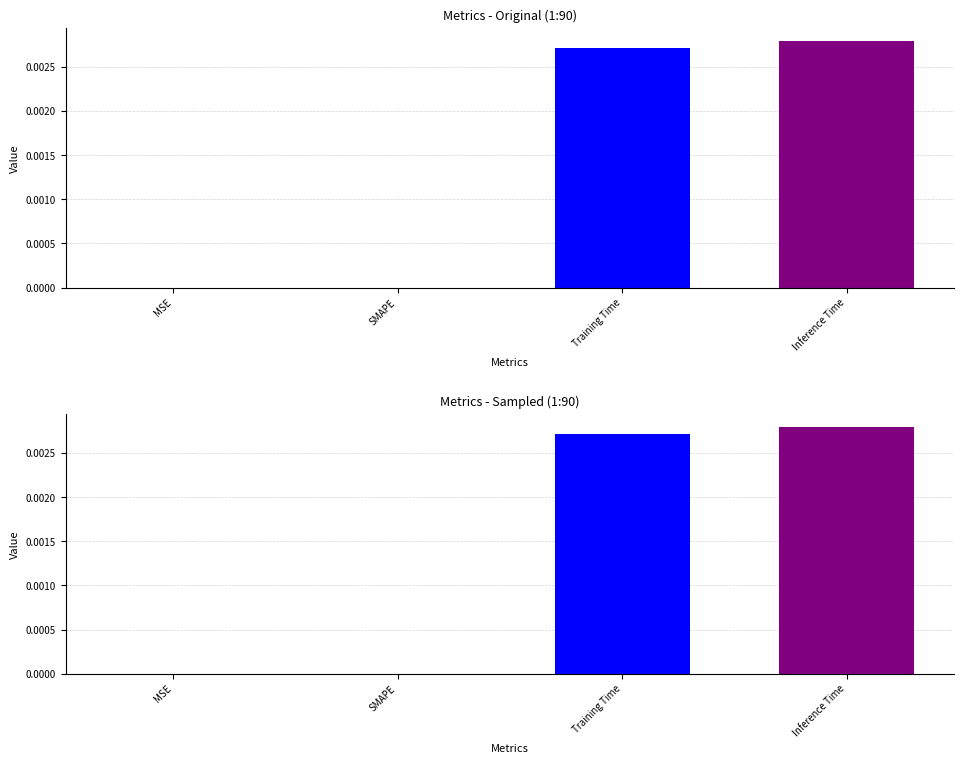

Rank the categories by value from highest to lowest.

Inference Time, Training Time, MSE, SMAPE